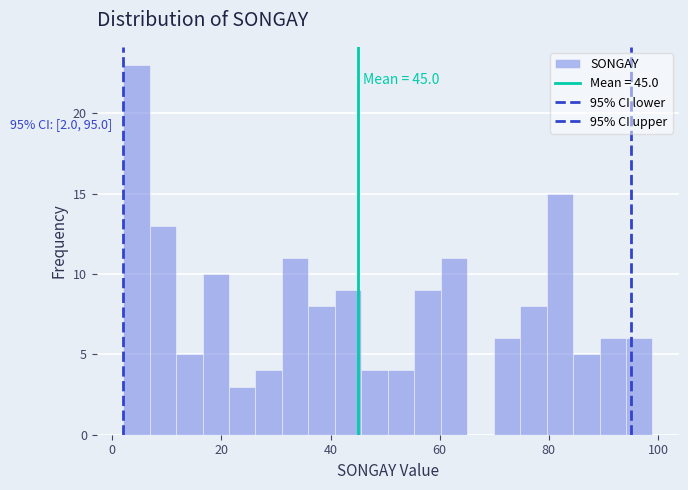

Around what value on the x-axis is the tallest bar? Give the approximate position of its centre, as read against the axis.

4